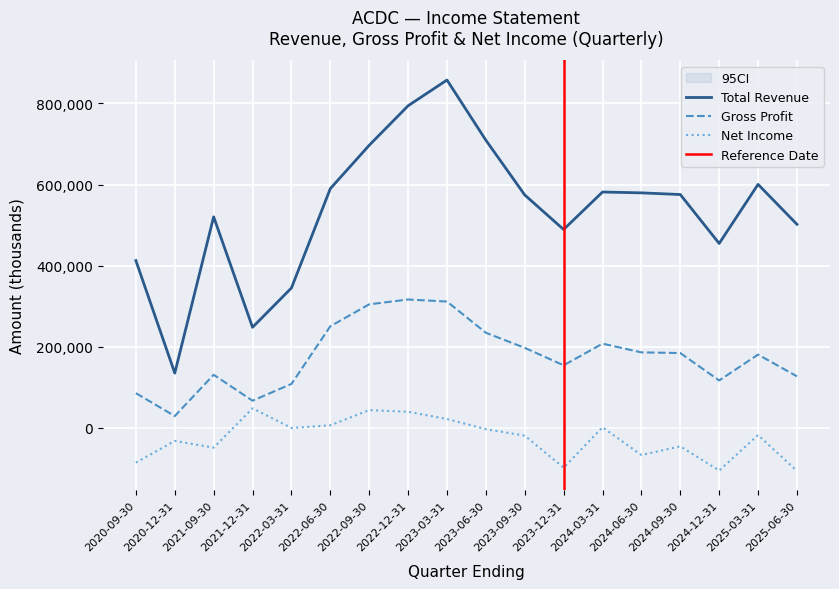

True or false: Total Revenue and Net Income cross at least once.

False